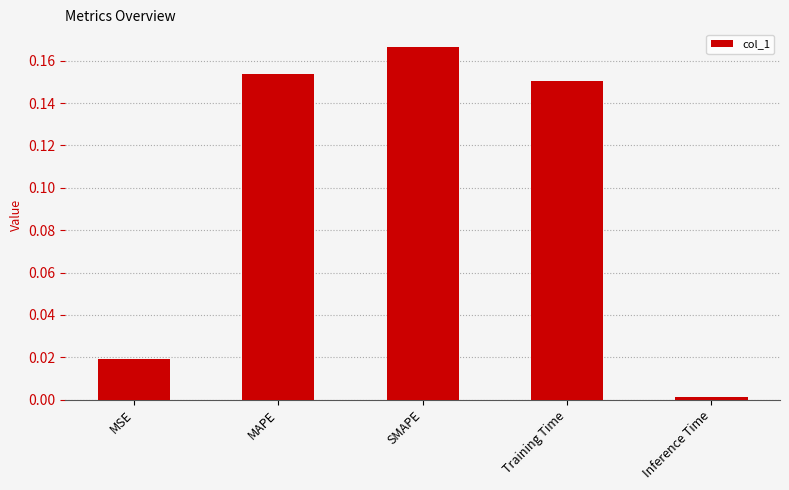

List the labels in order of value, smallest first.

Inference Time, MSE, Training Time, MAPE, SMAPE